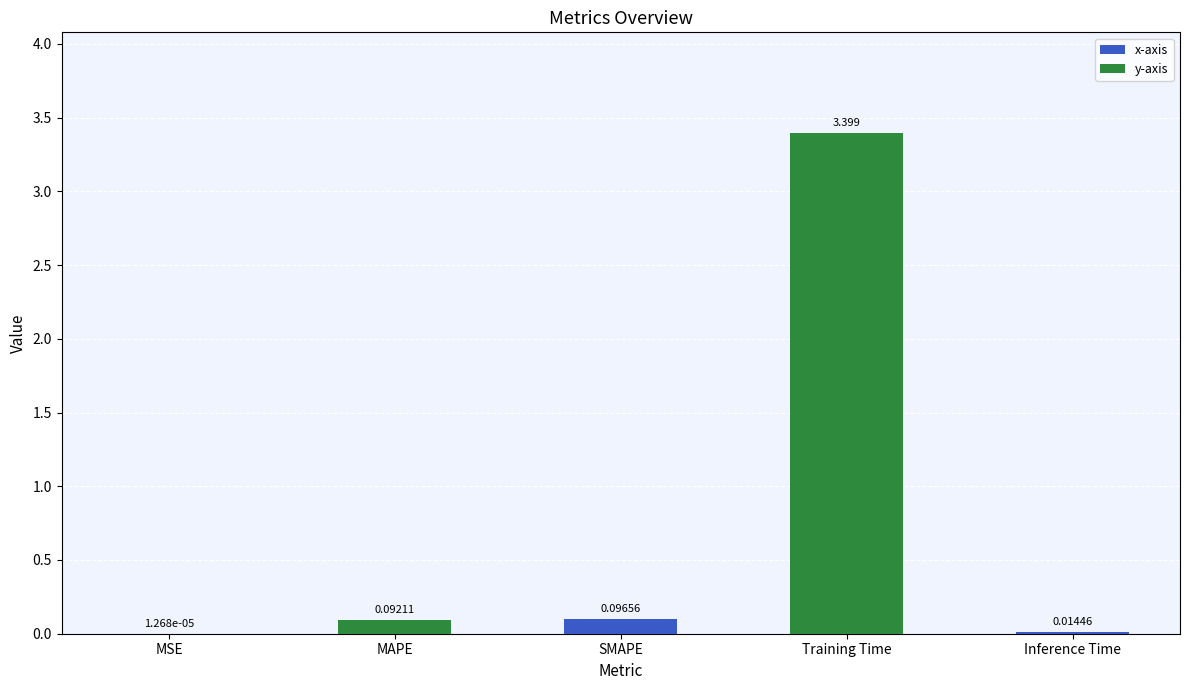

At which category does the chart reach its peak across all series?

Training Time